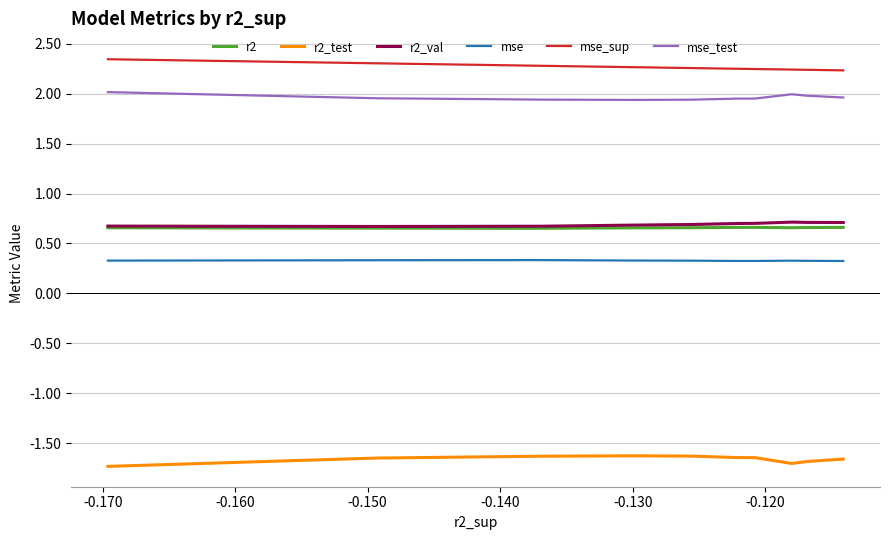

What is the highest value of the r2 series?

0.7